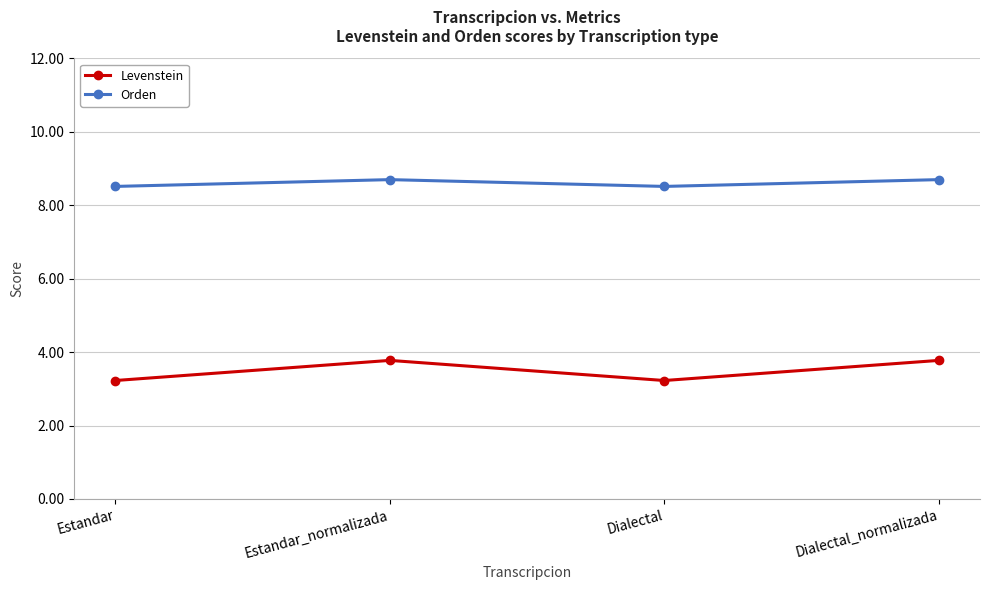

Reading left to right, transcribe all the data shown in this chart.

Levenstein: Estandar=3.2	Estandar_normalizada=3.8	Dialectal=3.2	Dialectal_normalizada=3.8
Orden: Estandar=8.5	Estandar_normalizada=8.7	Dialectal=8.5	Dialectal_normalizada=8.7